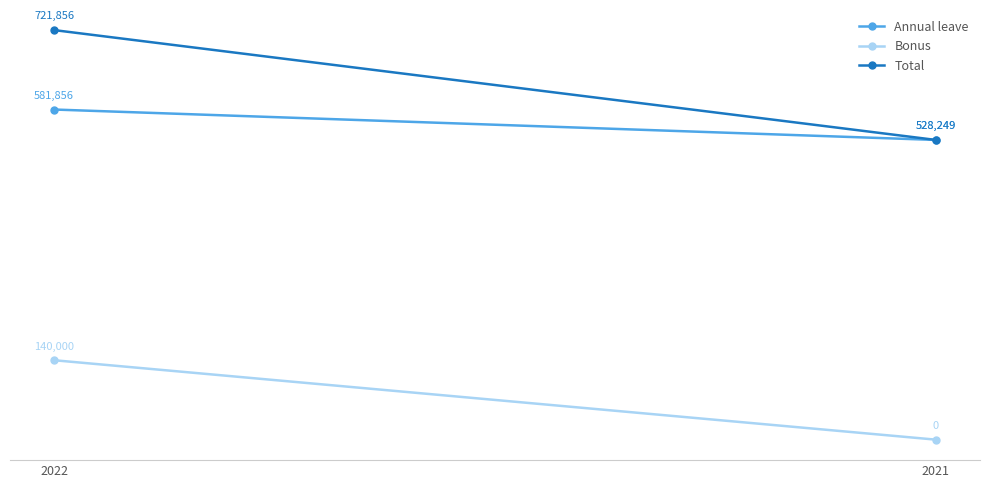

What is the highest value of the Total series?

721856